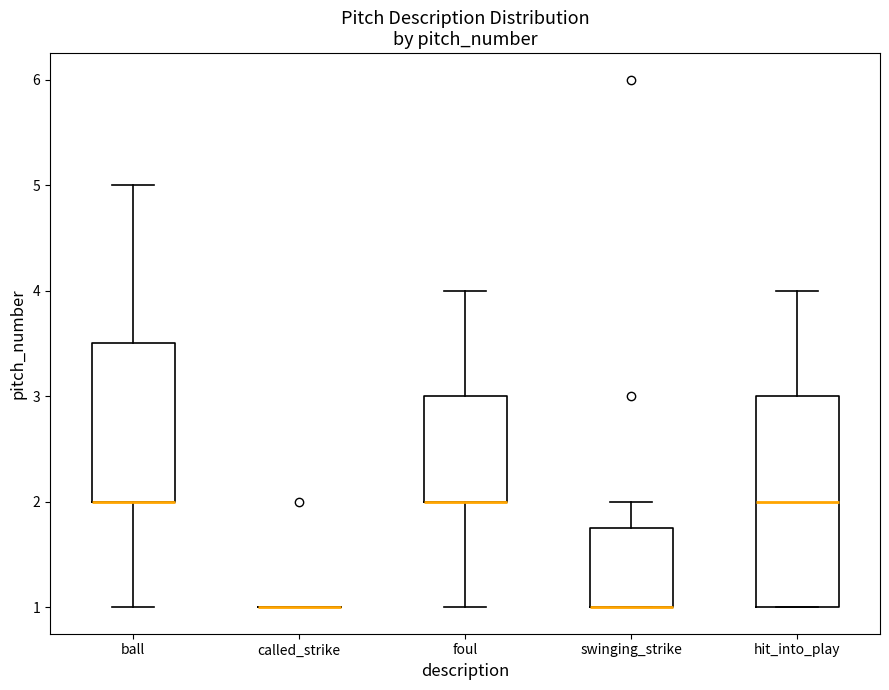

Where does the upper whisker of the box for ball end on the y-axis? The values are not printed on the chart, so give them approximately, as read against the axis.

5.0